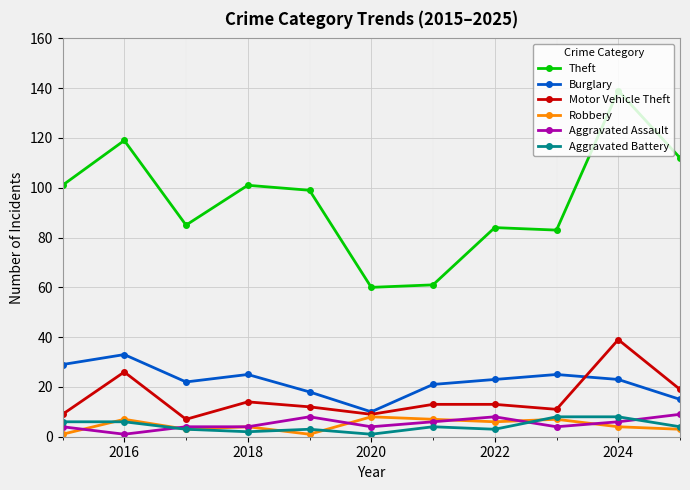

In Aggravated Battery, how many points are lower than both neighbors (excluding endpoints)?

3